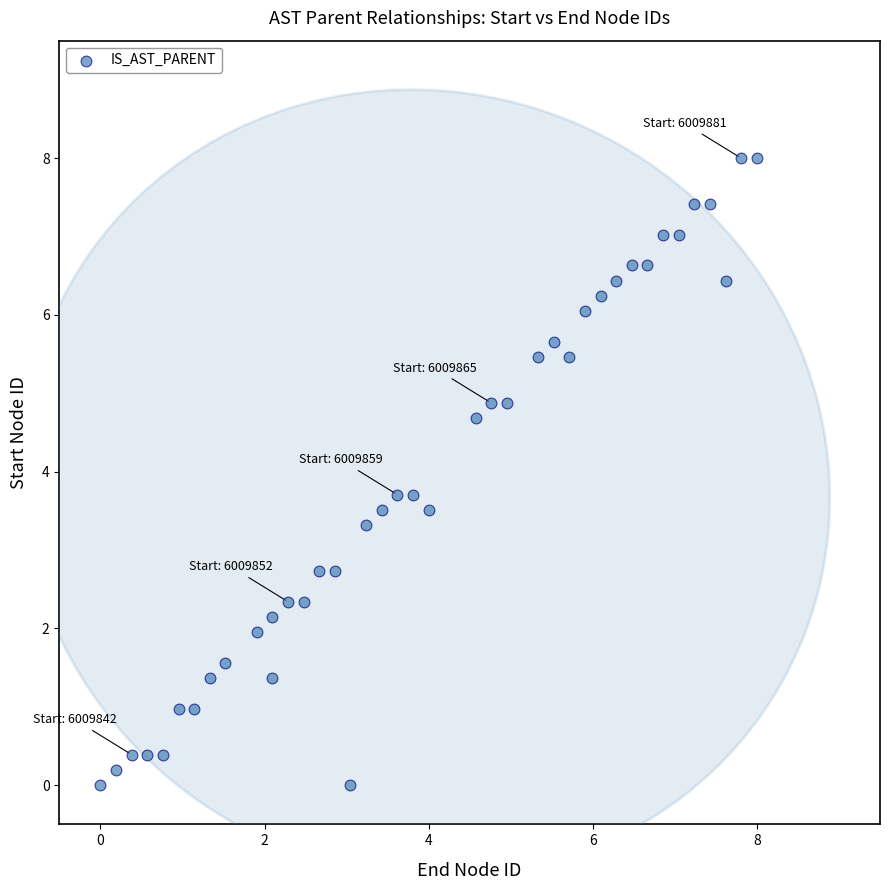

What is the range of X values (max minus min)?

8.0